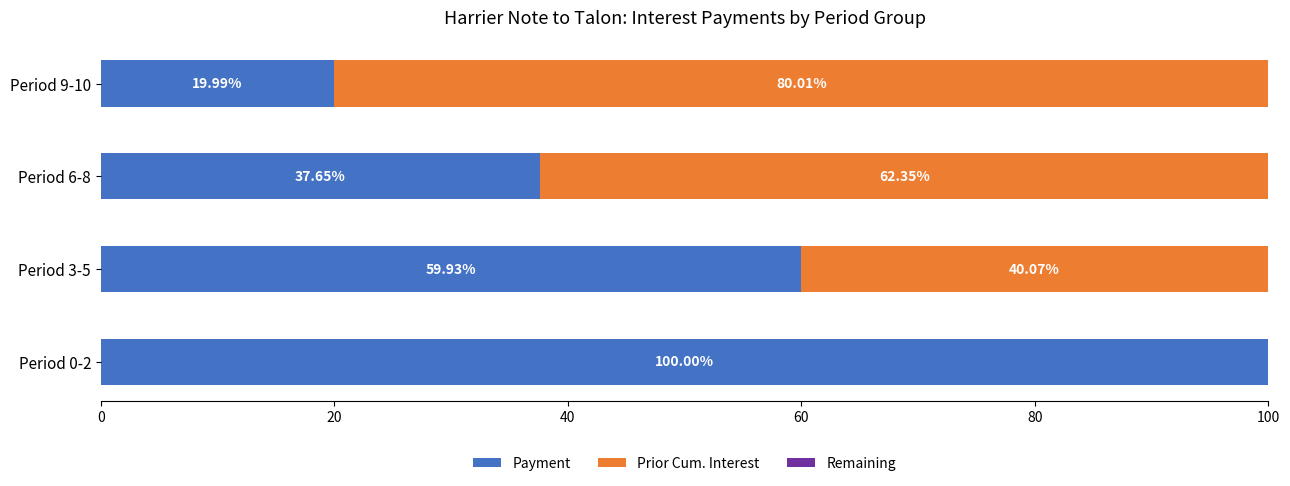

What is the sum of all Payment values?

217.6